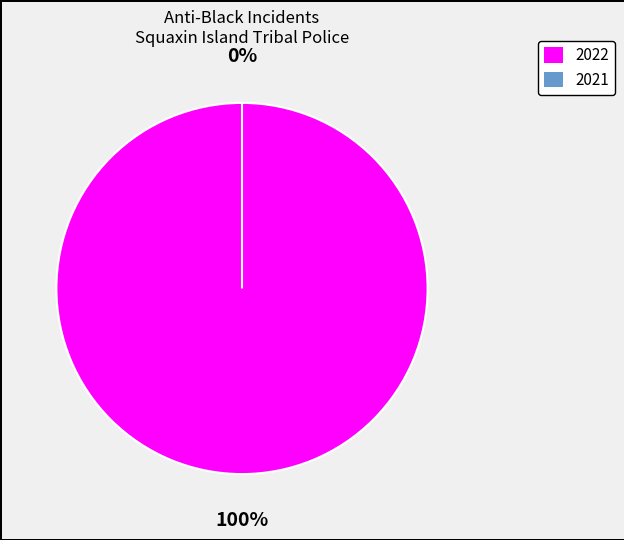

To the nearest percent, what is the difference between the largest and smallest slice percentages?

100%